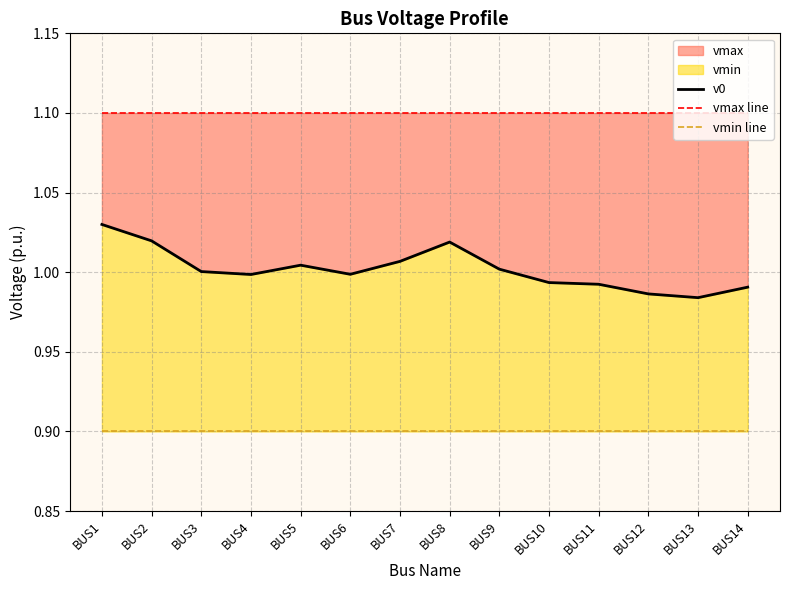

What is the sum of all vmax line values?

15.4